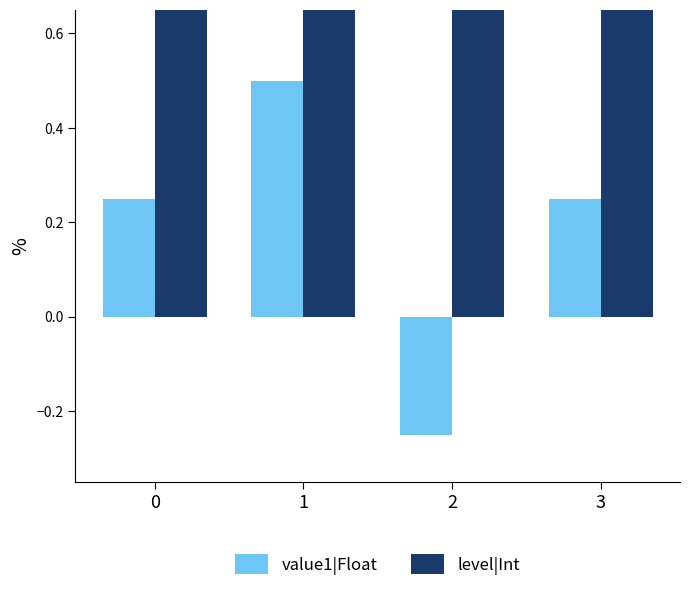

What is the difference between the highest and lowest values at 3?

3.2